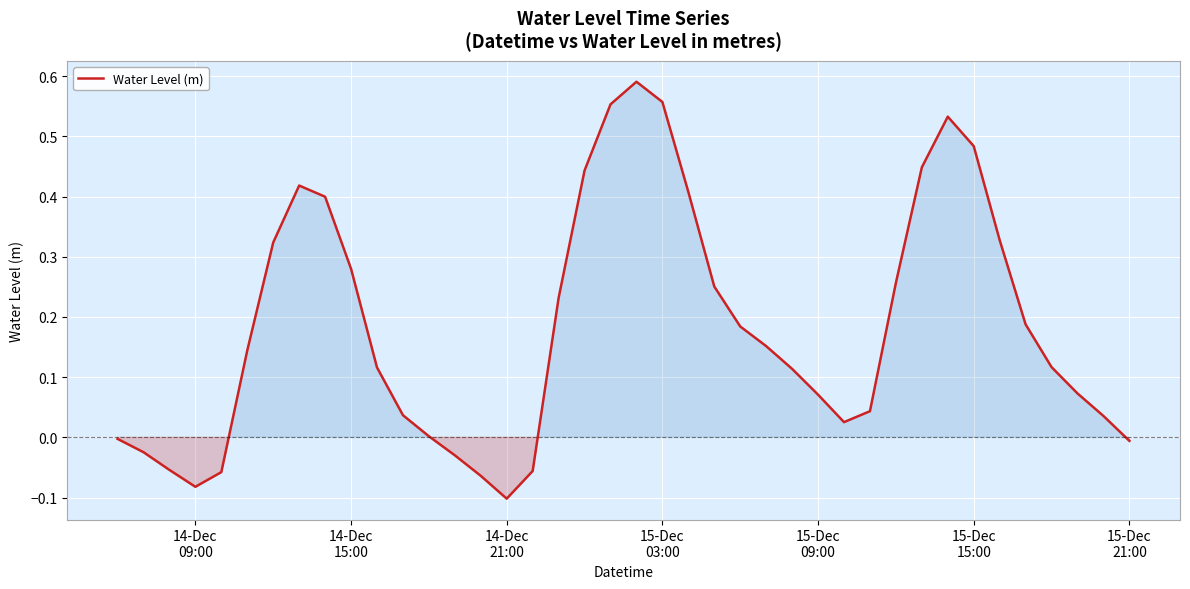

What is the difference between the maximum and minimum values?

0.7